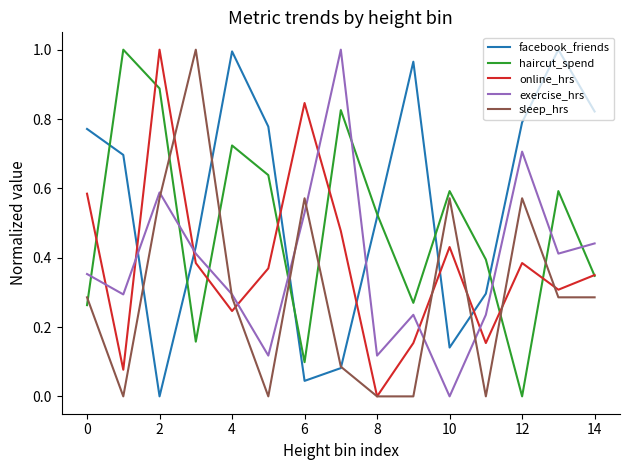

Which series ends up on top after the final intersection of haircut_spend and exercise_hrs?

exercise_hrs